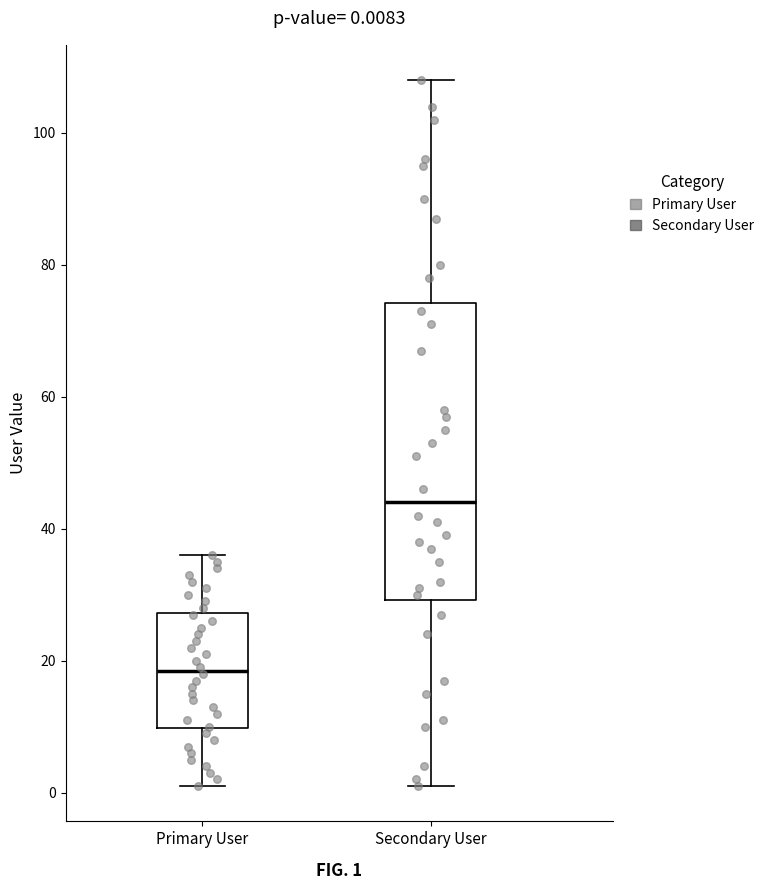

Which box has the highest median line?

Secondary User